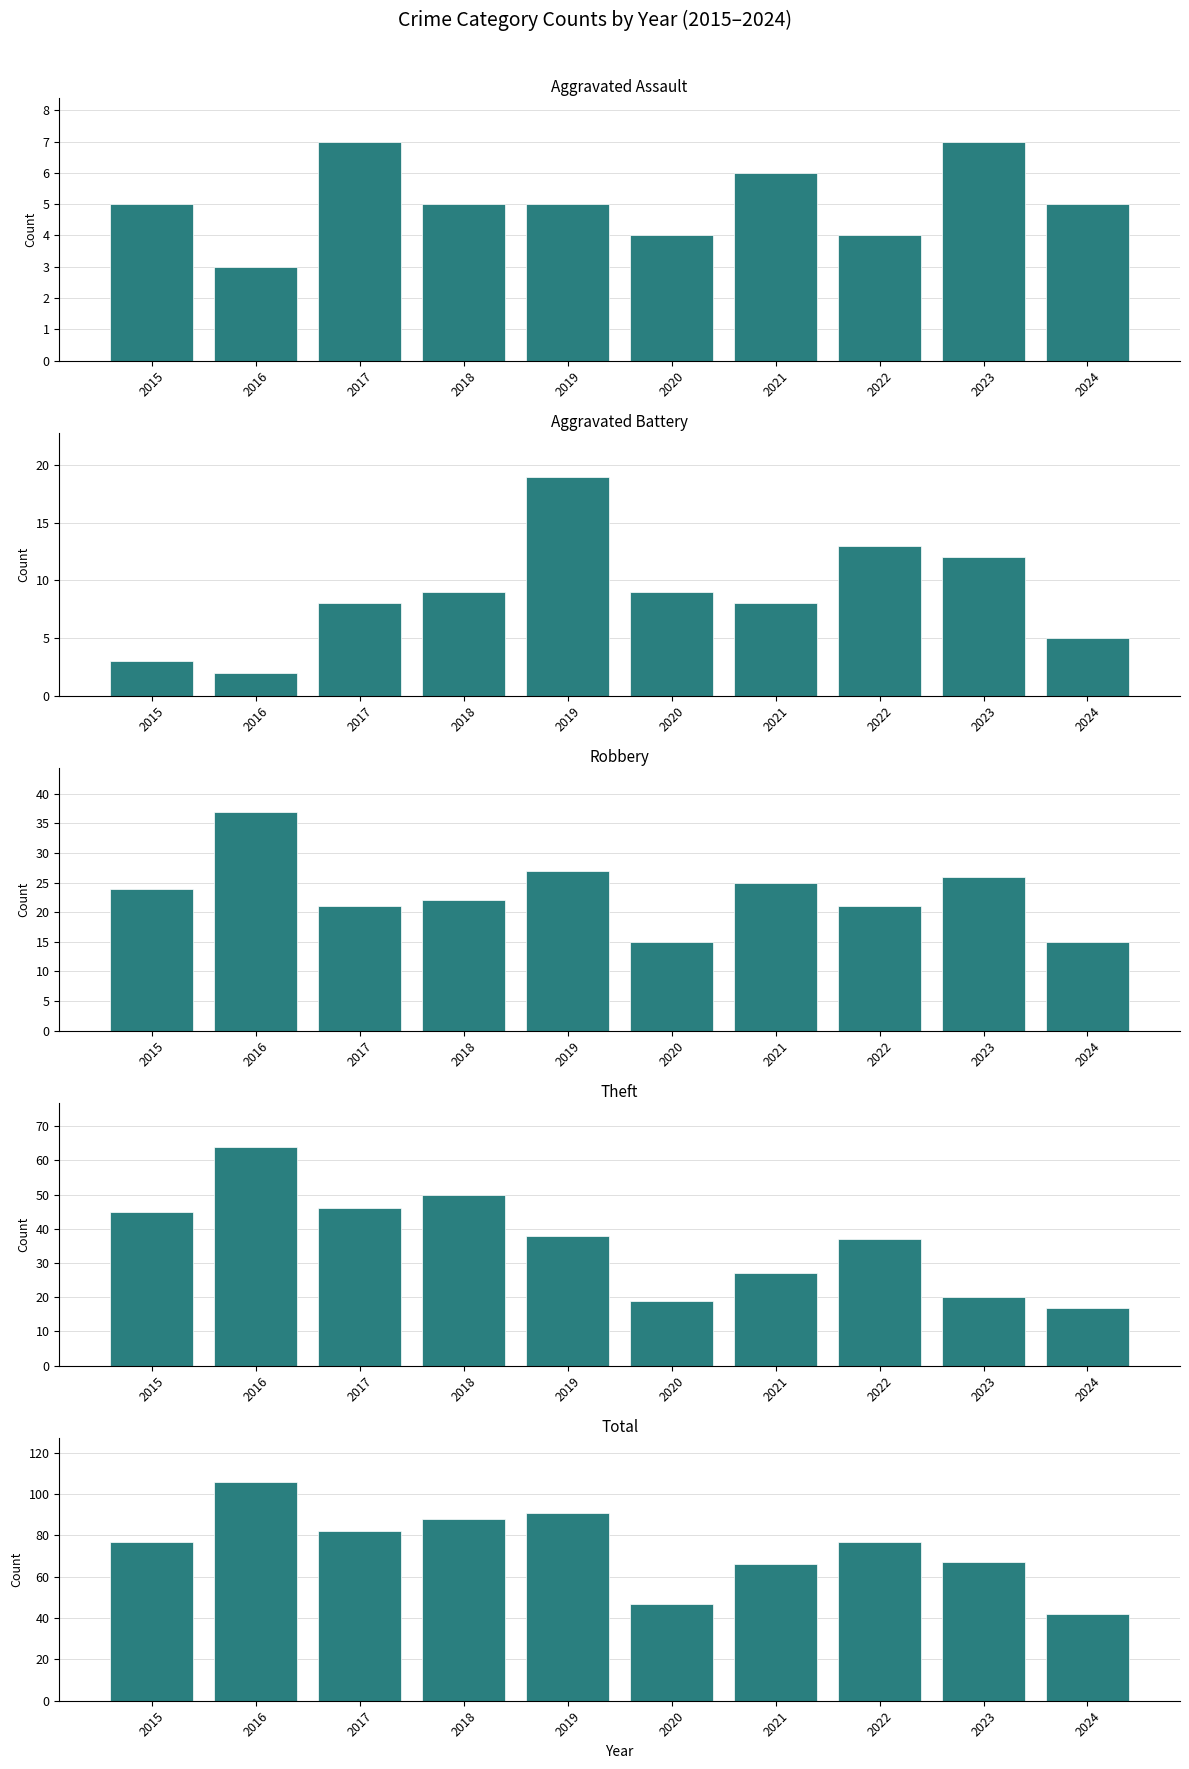

How many categories are shown in the chart?

10